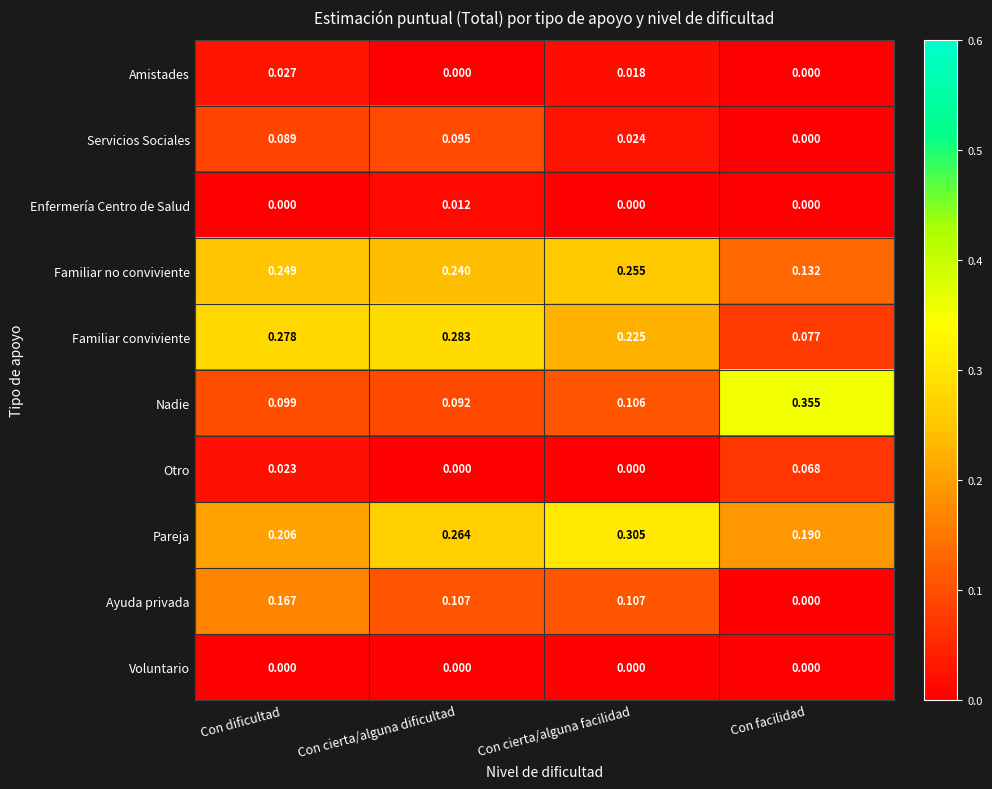

Rank the series by their maximum value, from lowest to highest.

Voluntario, Enfermería Centro de Salud, Amistades, Otro, Servicios Sociales, Ayuda privada, Familiar no conviviente, Familiar conviviente, Pareja, Nadie